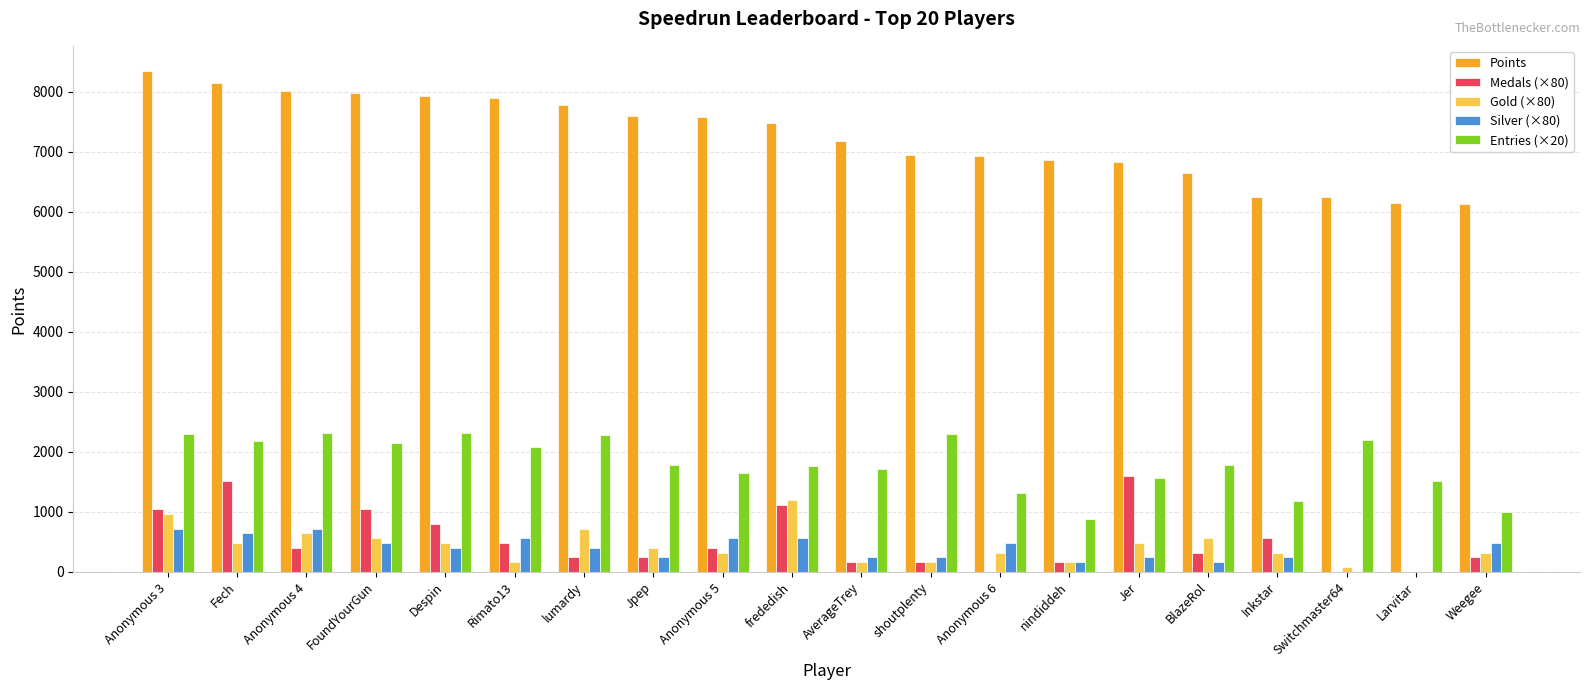

What is the spread (max minus min) of values at Rimato13?

7744